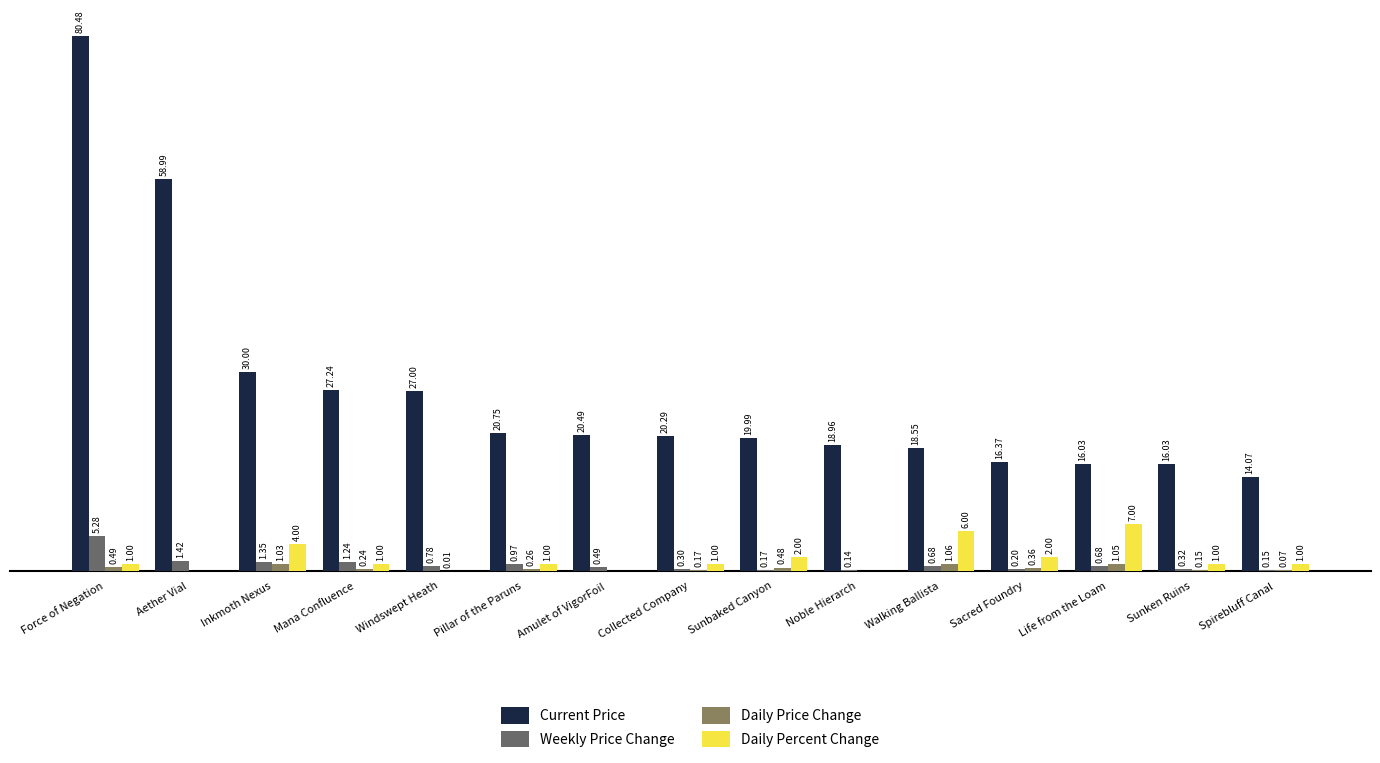

Where does the Current Price series first go above 20?

Force of Negation